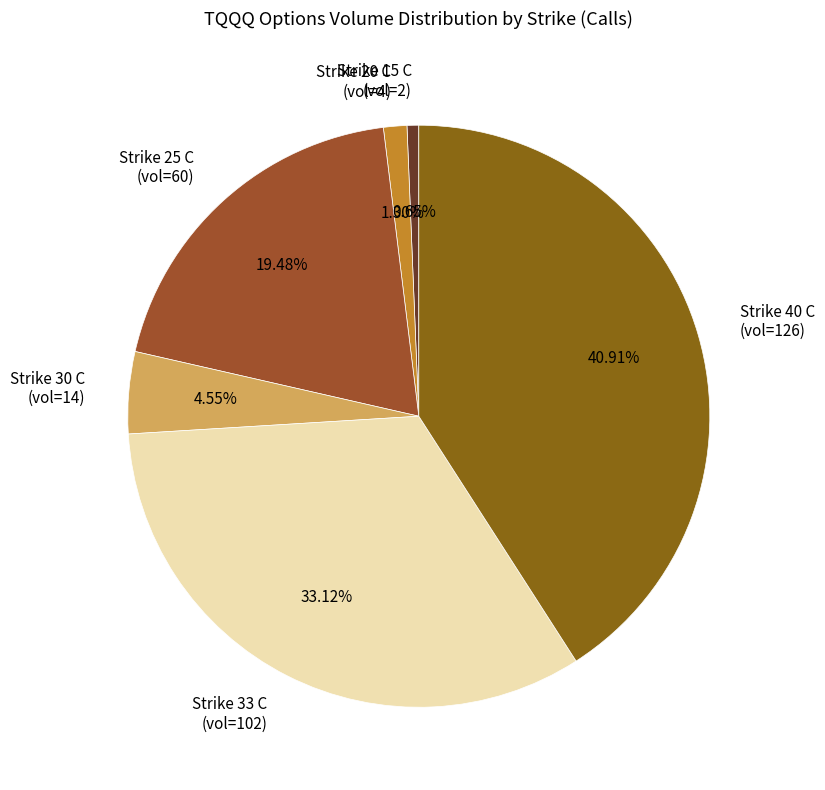

Does any single category account for the majority?

No